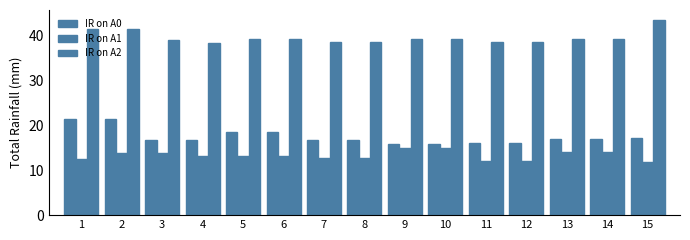

How many distinct data groups are displayed?

3